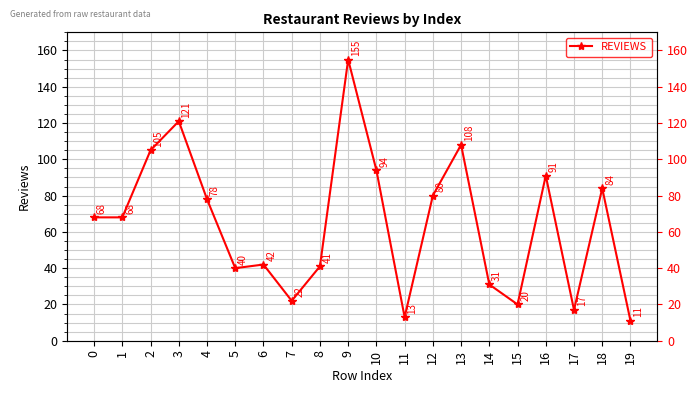

Which has a higher value, 8 or 1?

1